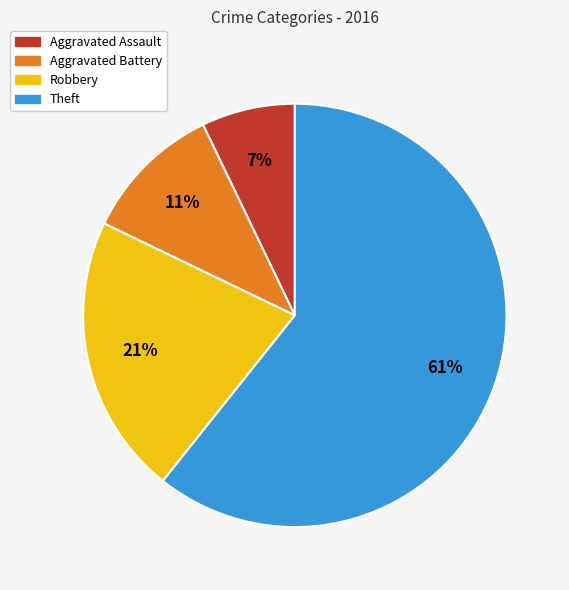

Is it true that Robbery is 9% of the pie?

False